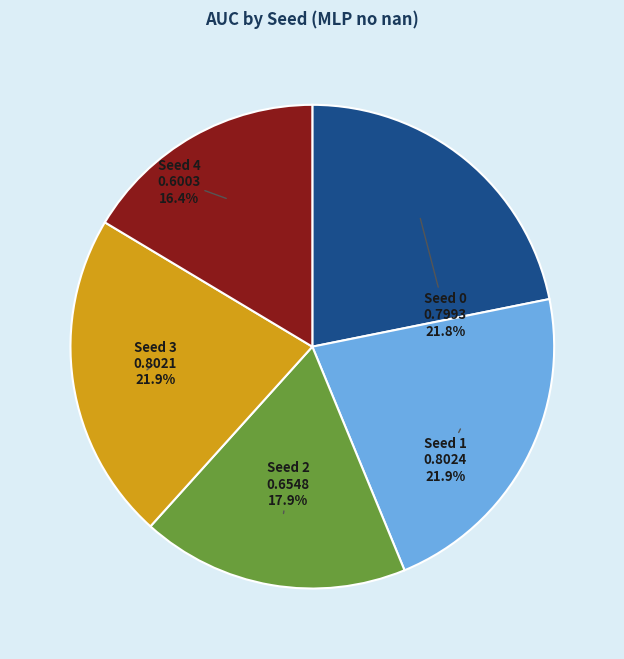

Does Seed 0 represent more than half of the total?

No